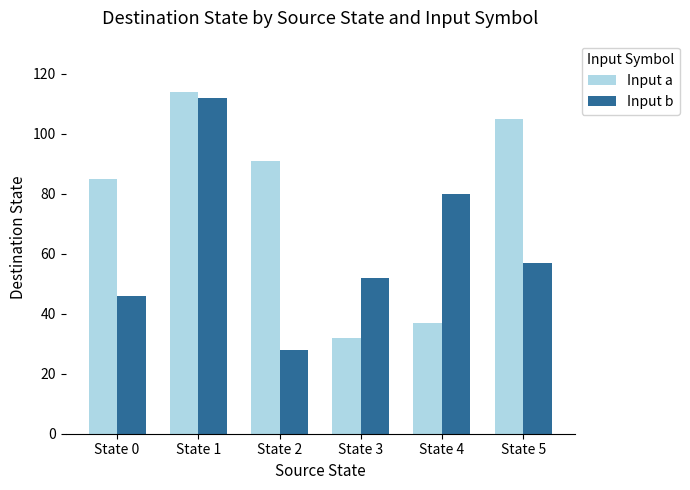

At which label is Input a closest to 73?

State 0